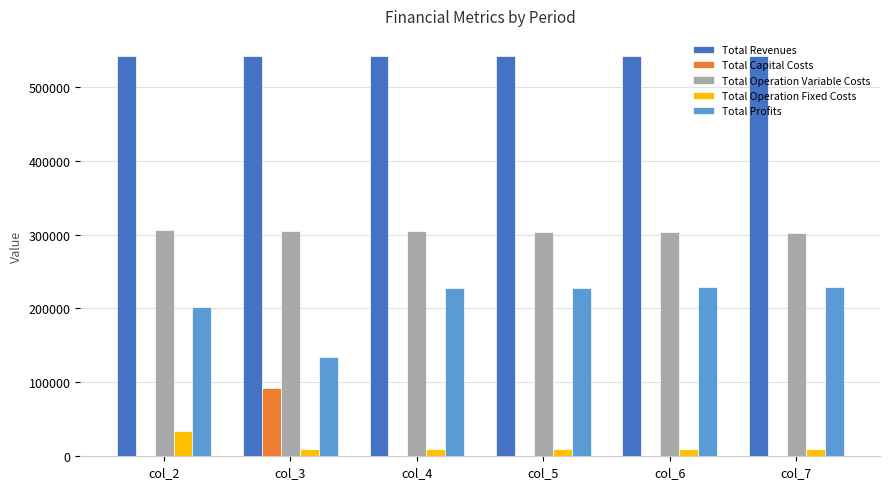

The value of Total Capital Costs at col_2 is 0.0. True or false?

True